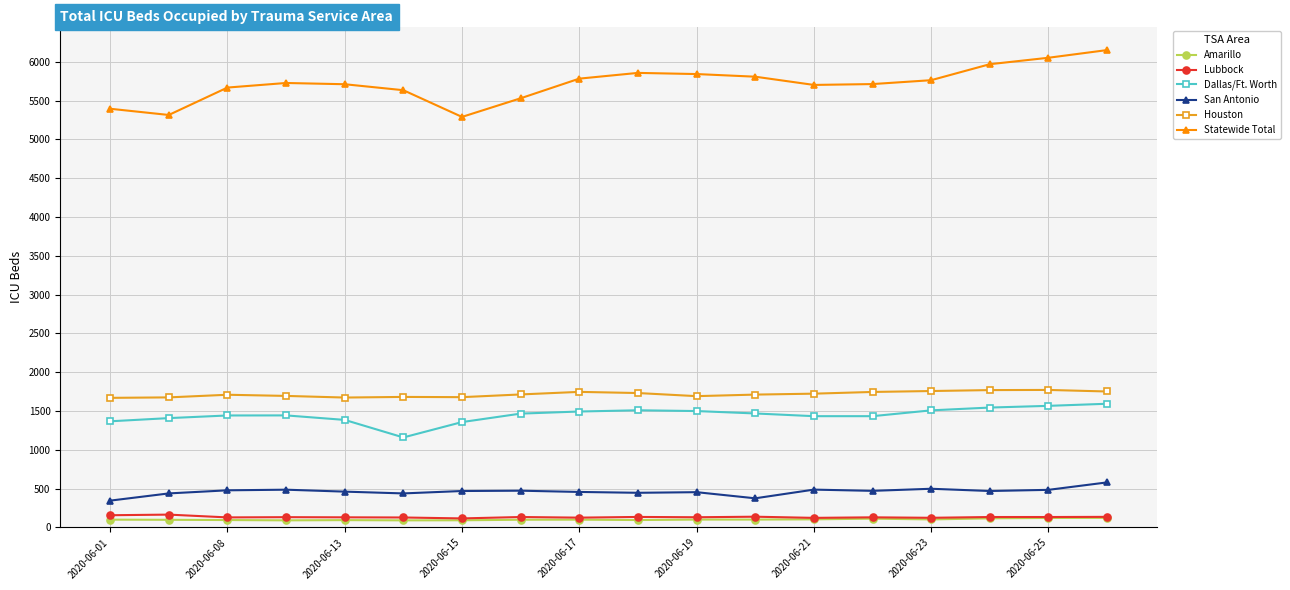

True or false: San Antonio and Lubbock intersect in this chart.

False